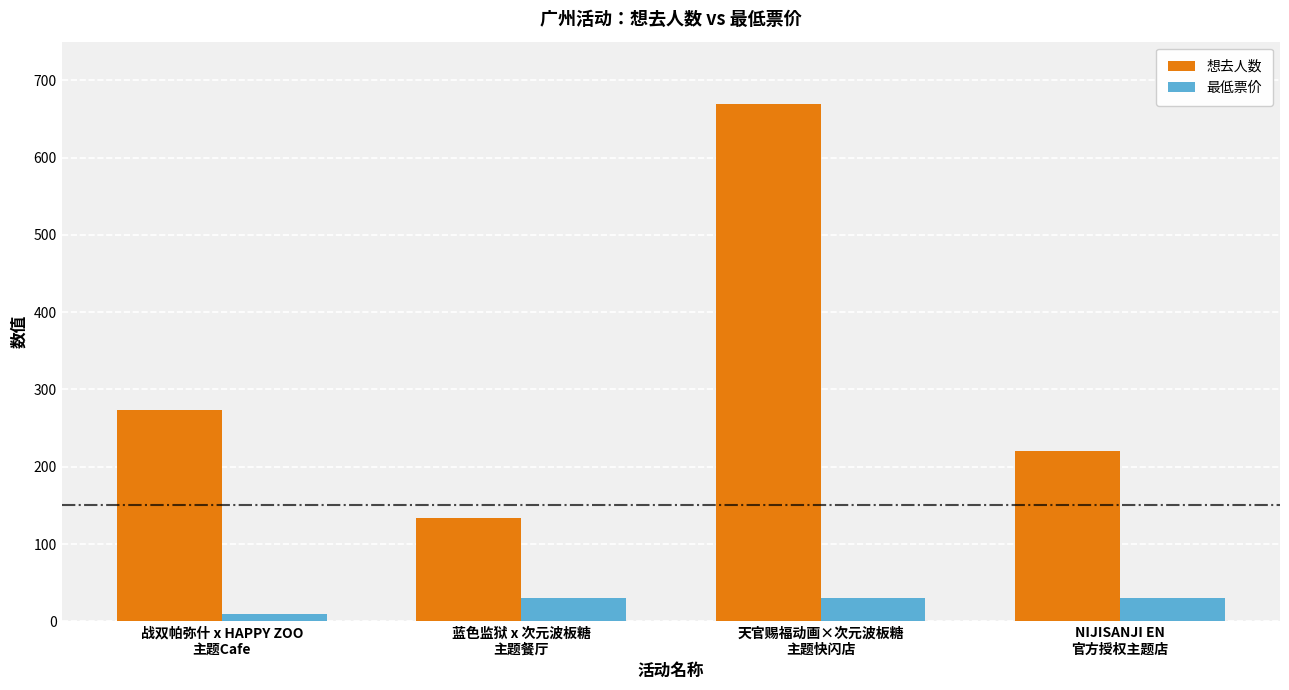

True or false: 最低票价 has a value of 10 at 战双帕弥什 x HAPPY ZOO
主题Cafe.

True